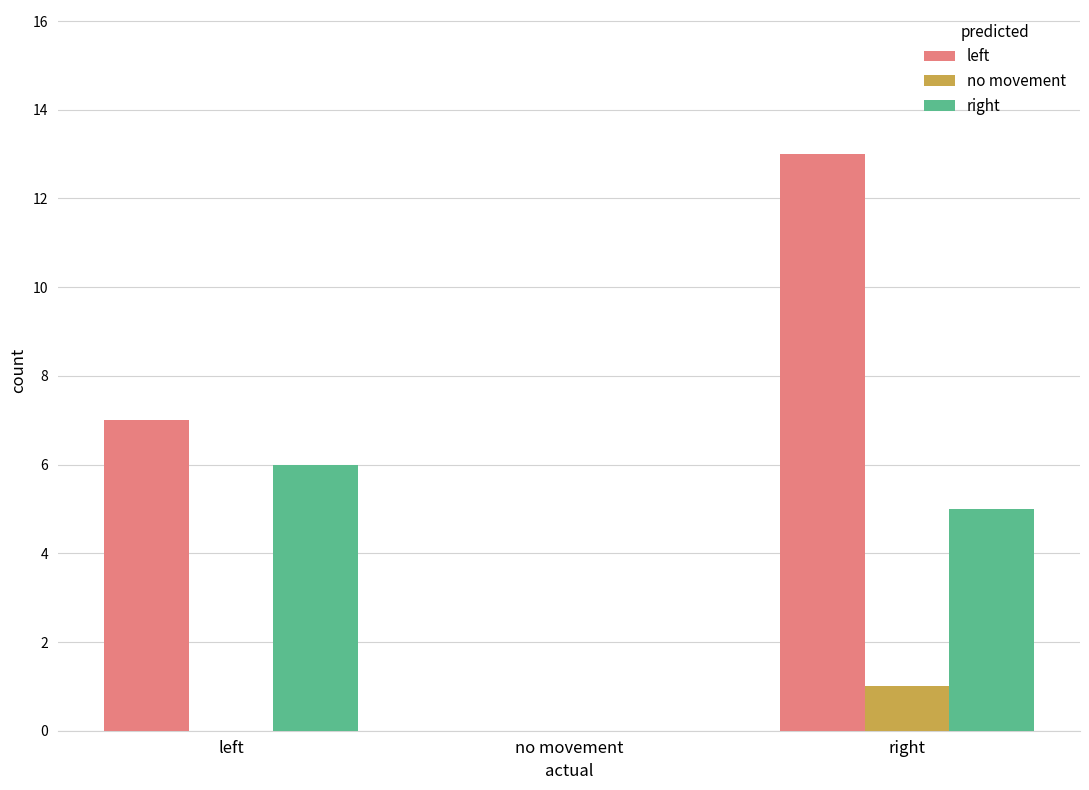

Count the number of data series in this chart.

3